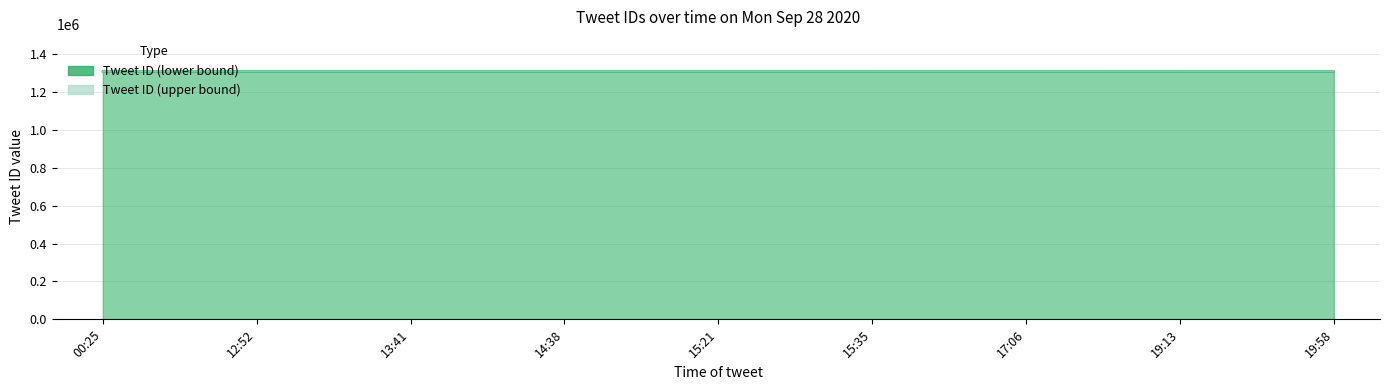

Is it true that Tweet ID (lower bound) equals 1310603.9 at 15:35?

True